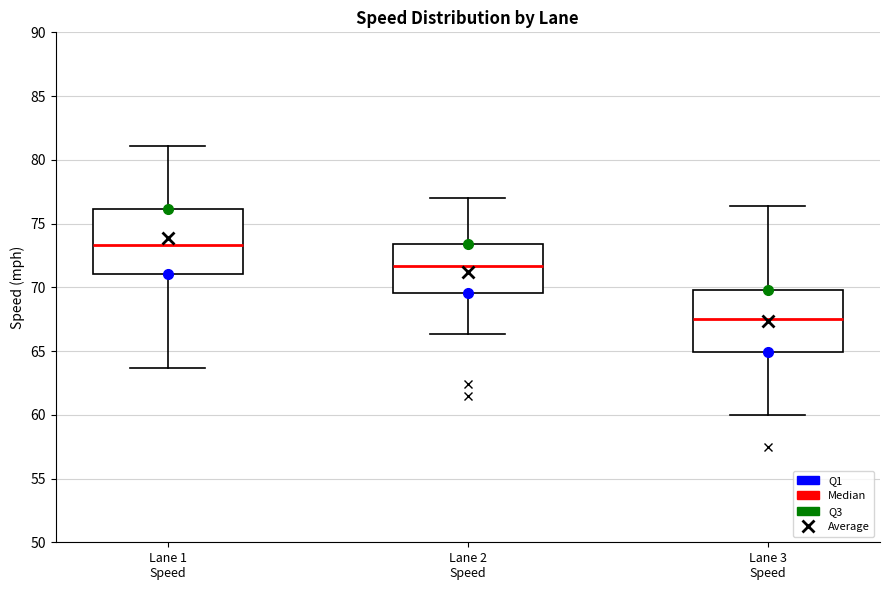

Reading left to right, transcribe this box plot: for each box, give where its median line is, the range the box spans, and where its two whiskers end, as read against the y-axis. The values are not printed on the chart, so give them approximately, as read against the axis.

Lane 1 Speed: median 73.5, box 71.0 to 76.0, whiskers 63.5 to 81.0
Lane 2 Speed: median 71.5, box 69.5 to 73.5, whiskers 66.5 to 77.0
Lane 3 Speed: median 67.5, box 65.0 to 70.0, whiskers 60.0 to 76.5